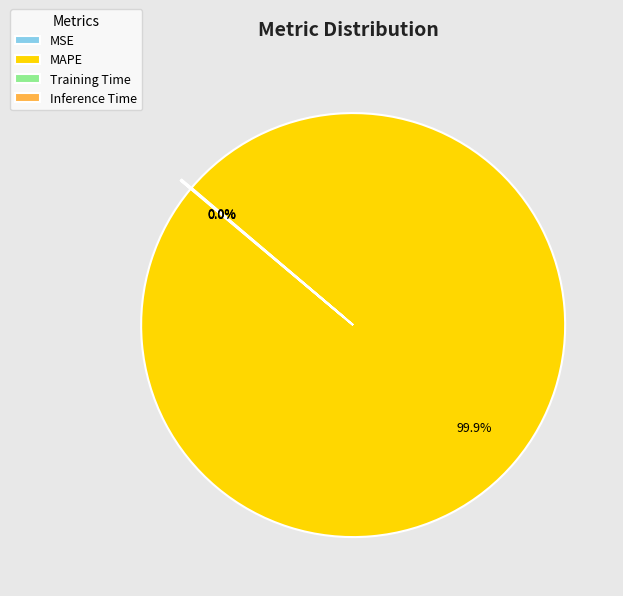

What is the largest slice in the pie chart?

MAPE